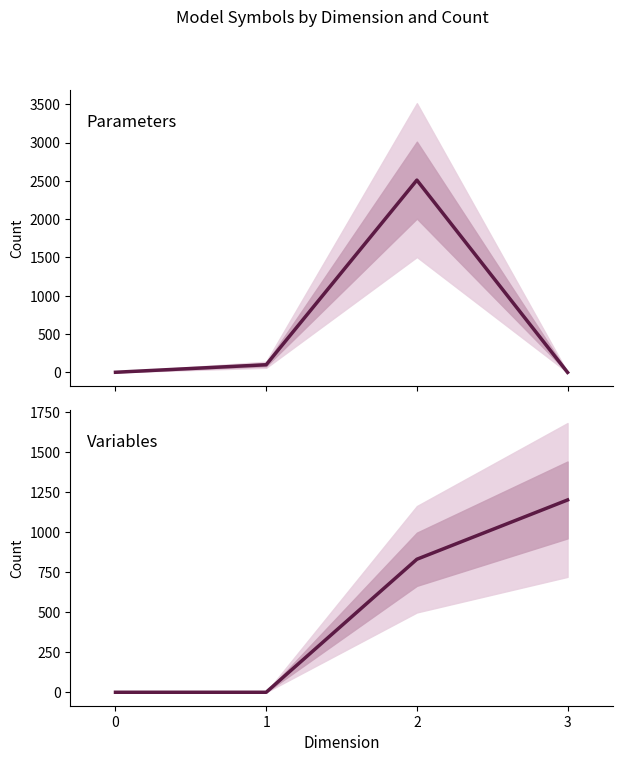

True or false: Variables has more than 1 interior local peaks.

False